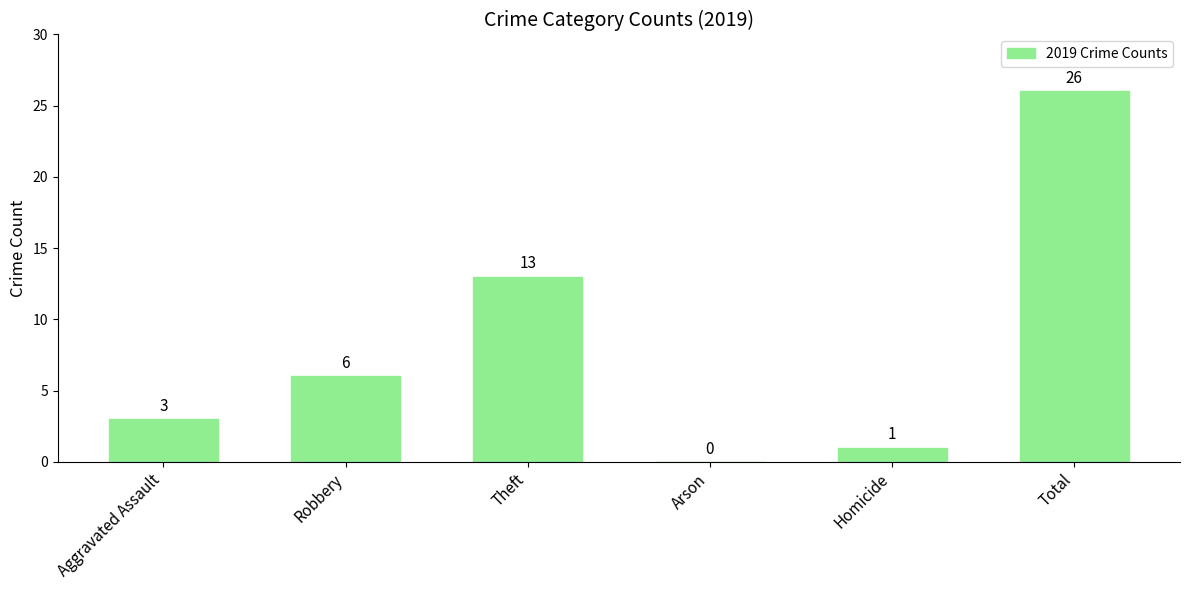

True or false: the data shows 15 at Total.

False